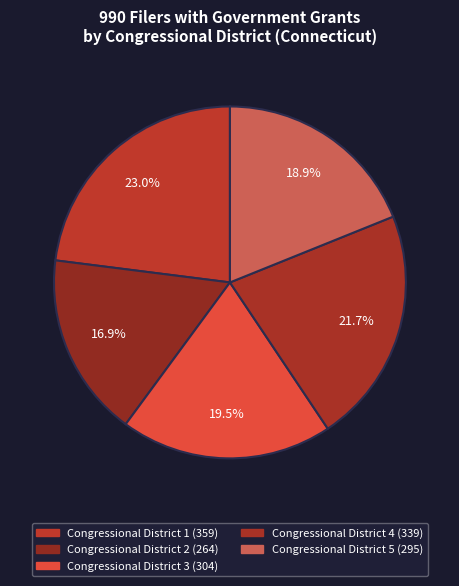

Does any single category account for the majority?

No